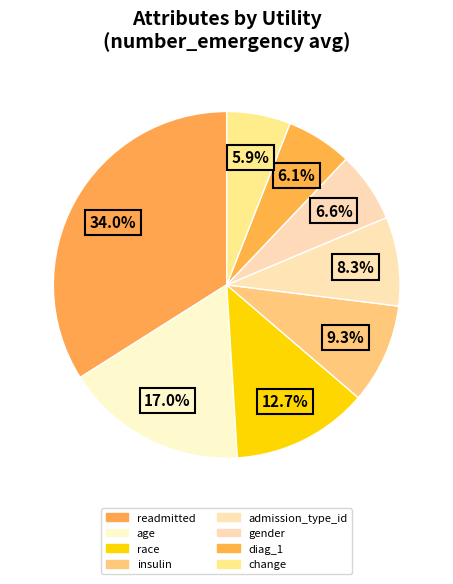

Is there any slice that represents more than half of the pie?

No